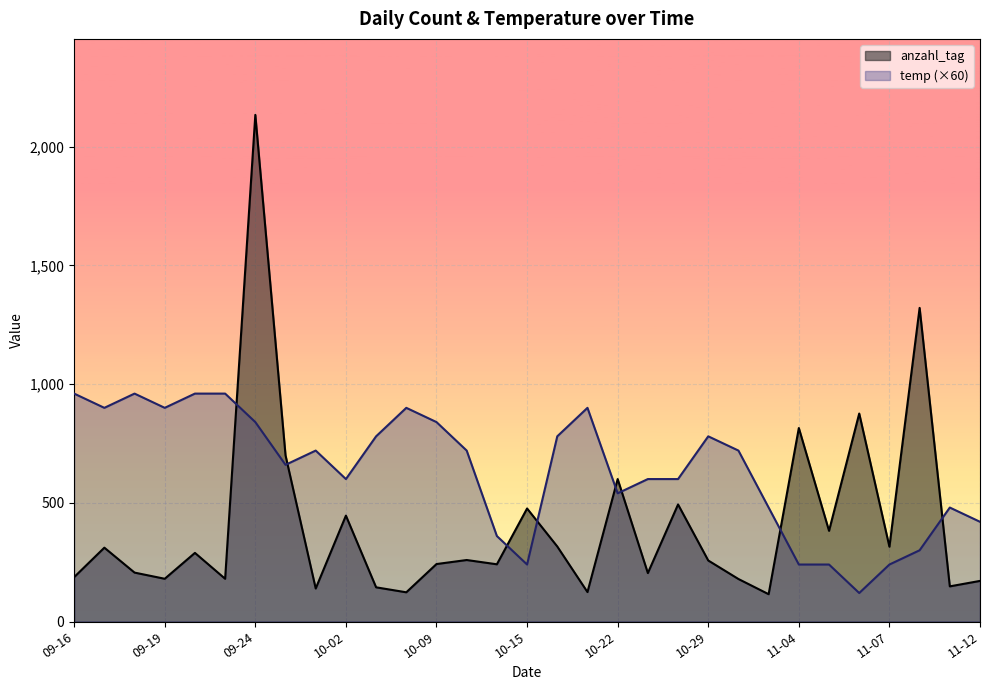

Reading left to right, list all the values displayed in this chart.

anzahl_tag: 187	311	206	180	289	180	2134	700	139	446	144	123	242	259	241	476	316	124	600	204	493	257	179	115	815	382	876	315	1321	148	171
temp: 960	900	960	900	960	960	840	660	720	600	780	900	840	720	360	240	780	900	540	600	600	780	720	480	240	240	120	240	300	480	420